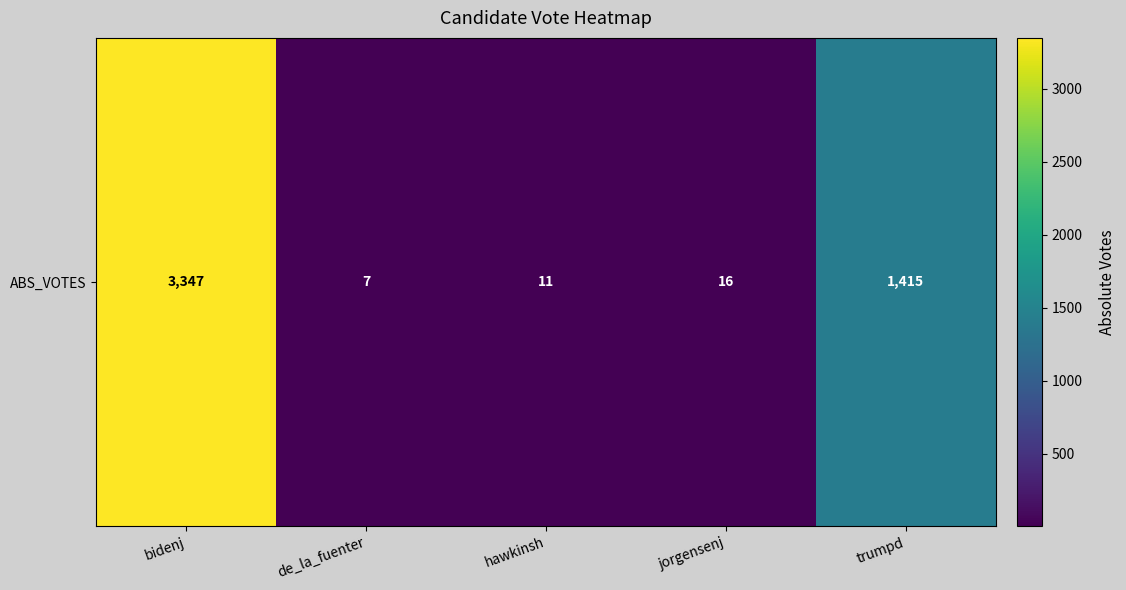

At which label is the value closest to 1677?

trumpd